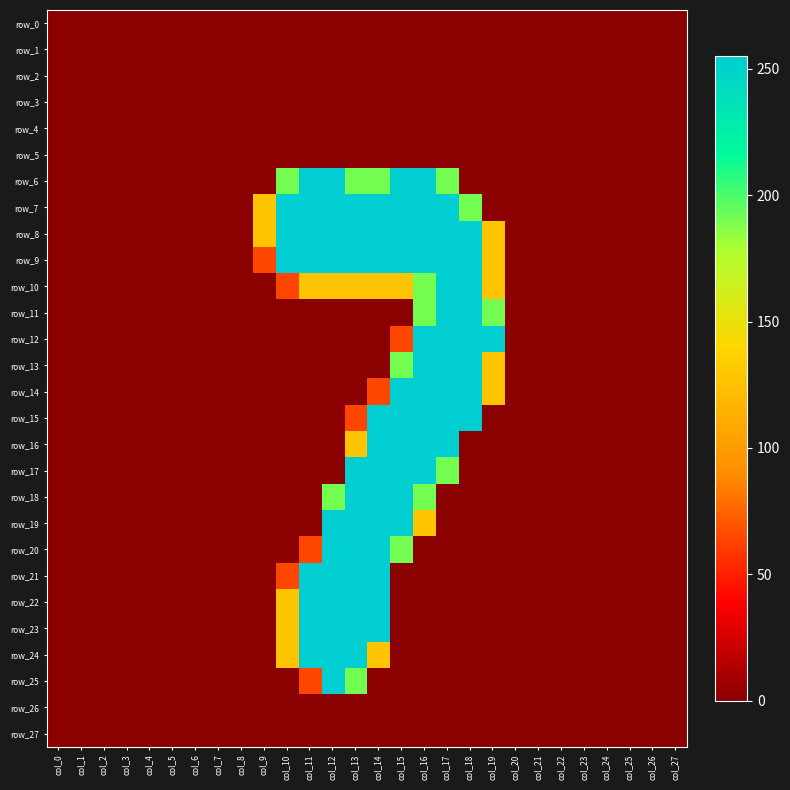

How many values in the row_13 series exceed 0?

5